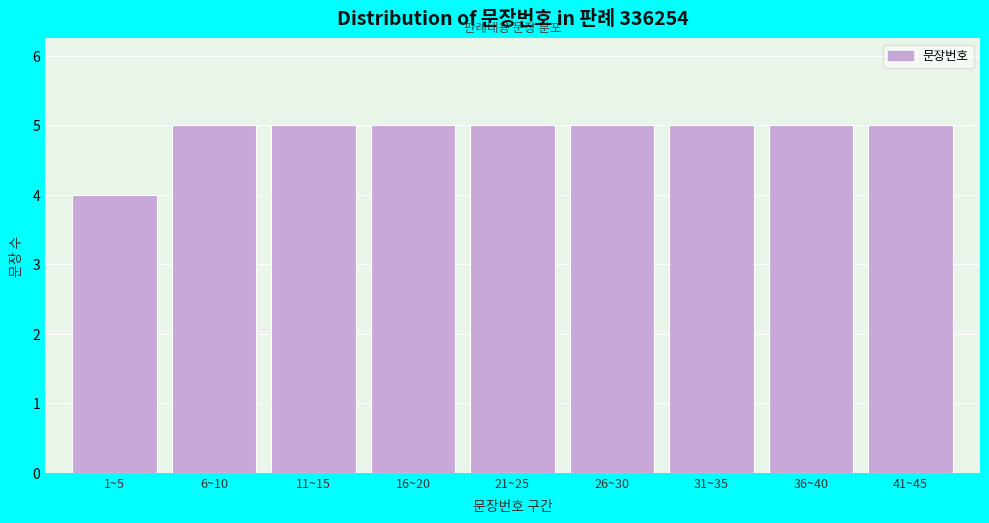

Reading left to right, transcribe all the data shown in this chart.

4	5	5	5	5	5	5	5	5